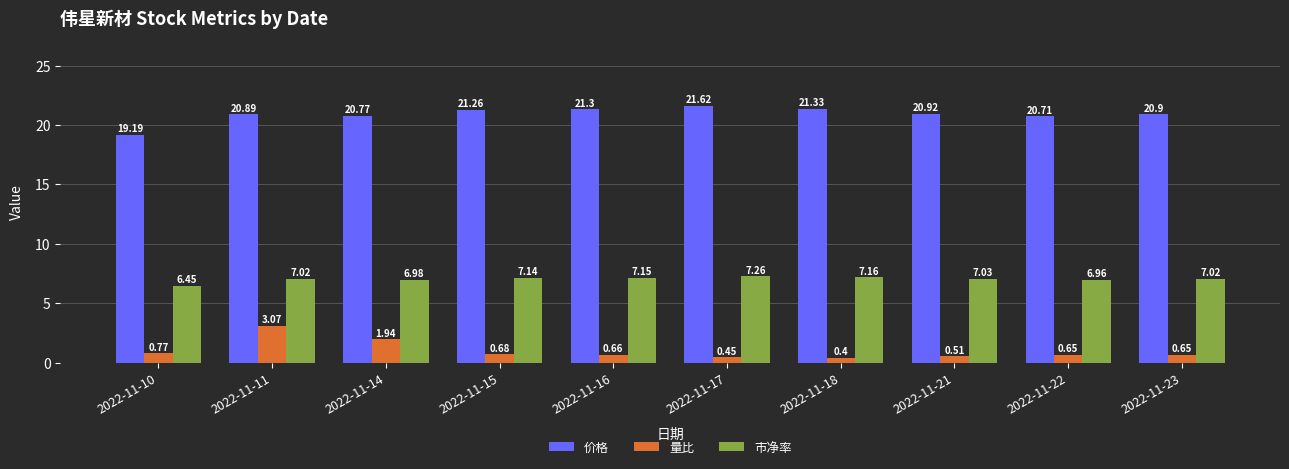

What is the spread (max minus min) of values at 2022-11-18?

20.9